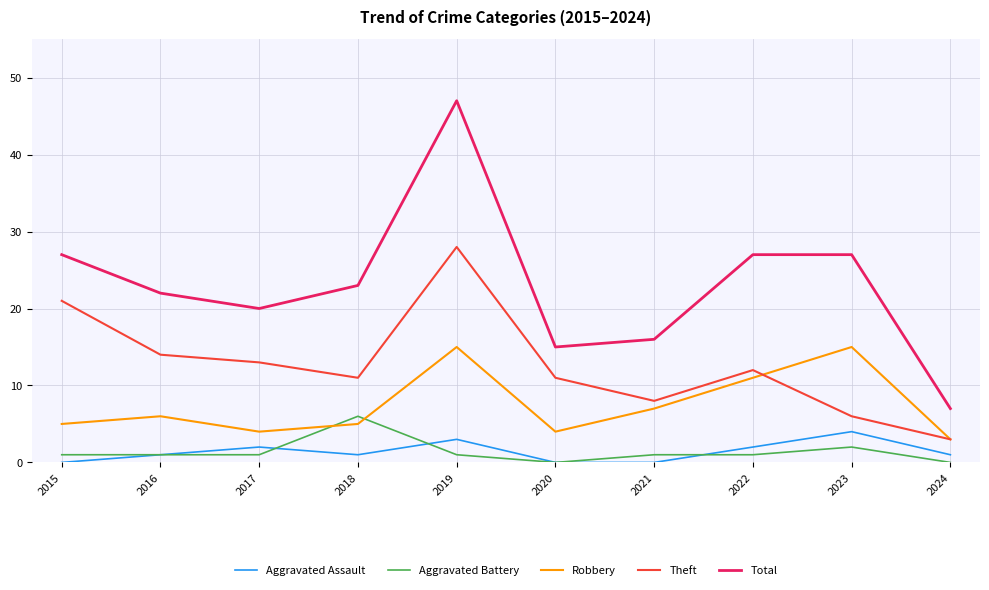

True or false: Total and Robbery cross at least once.

False